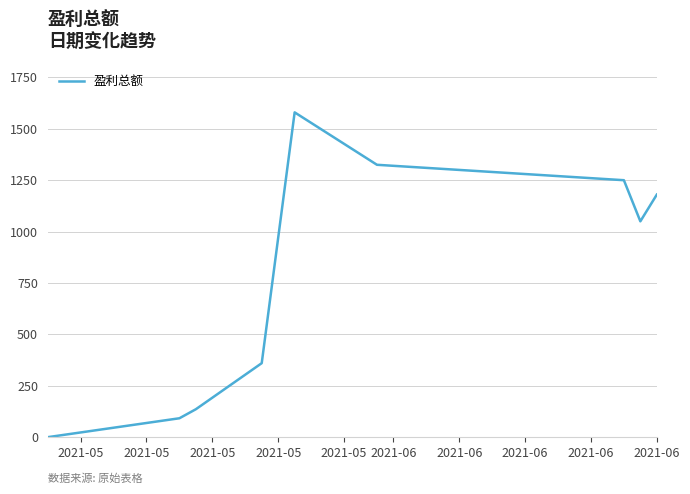

What is the difference between the maximum and minimum values?

1580